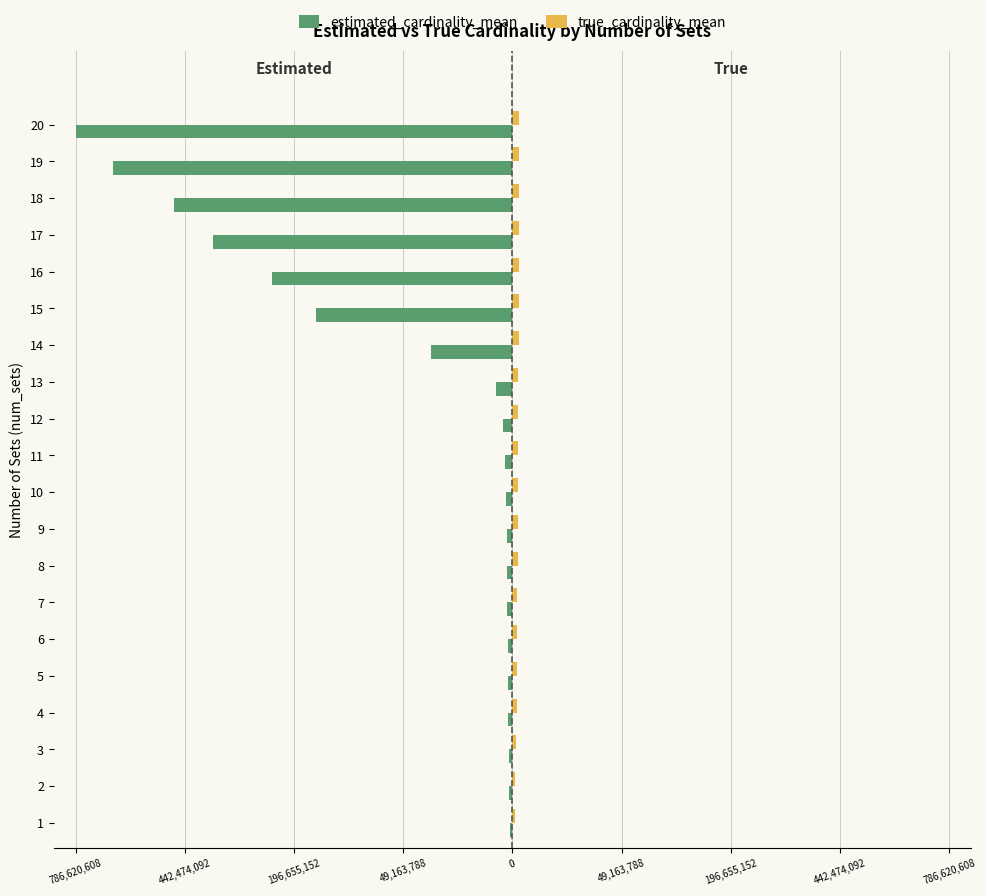

What are all the series names shown in the legend?

estimated_cardinality_mean, true_cardinality_mean